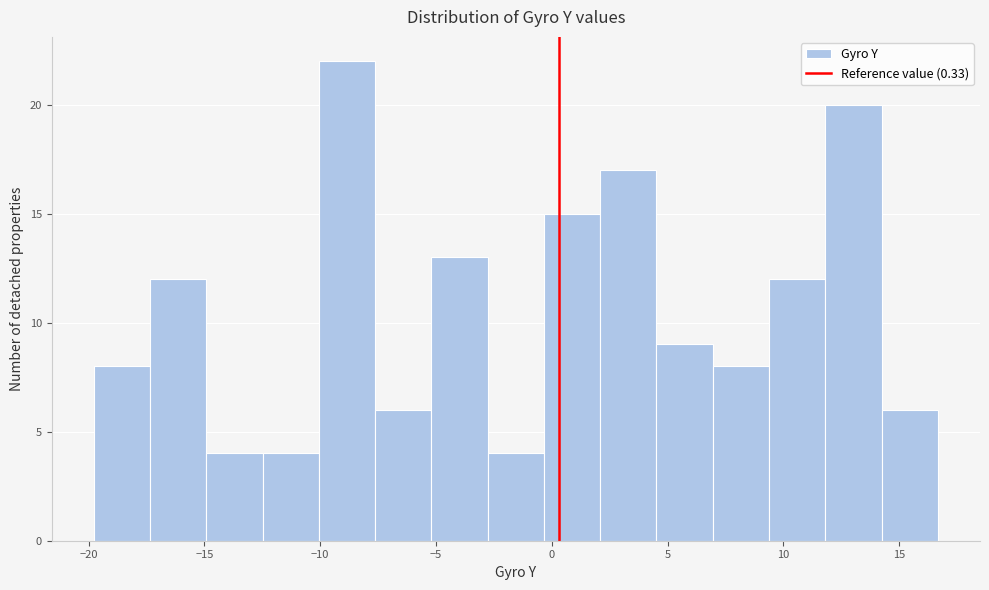

What is the height of the bar covering 12.0 to 14.0 on the x-axis? Neither the bar edges nor the heights are printed on the chart, so give them approximately, as read against the axes.

20